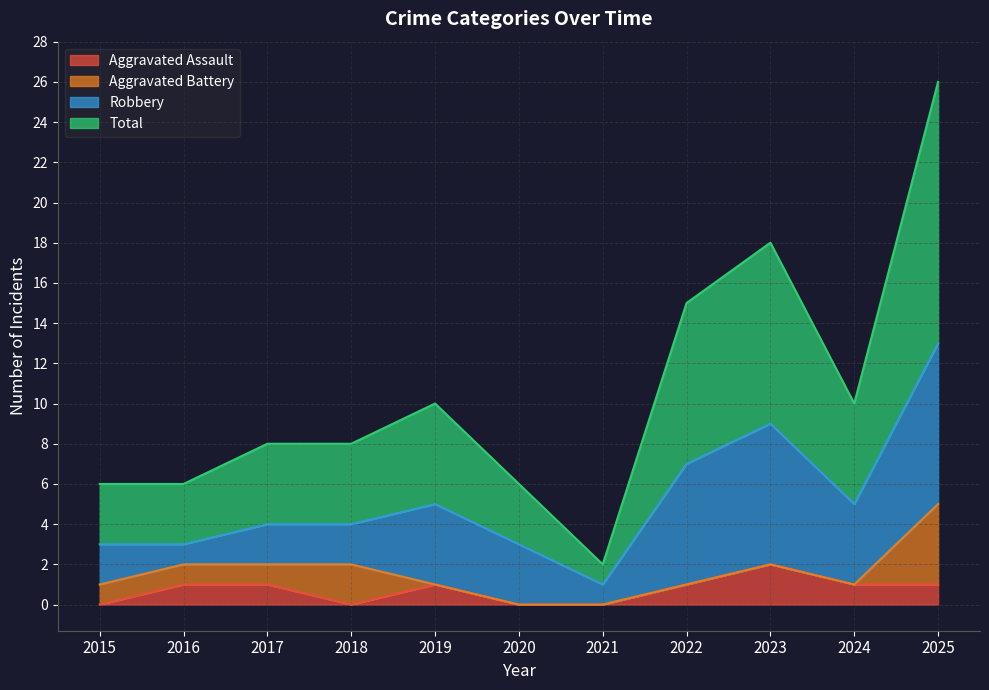

What is the value of the Aggravated Assault point at the 3rd from the left?

1